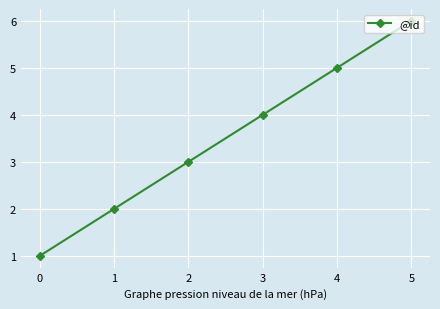

How many values are between 2 and 5?

4